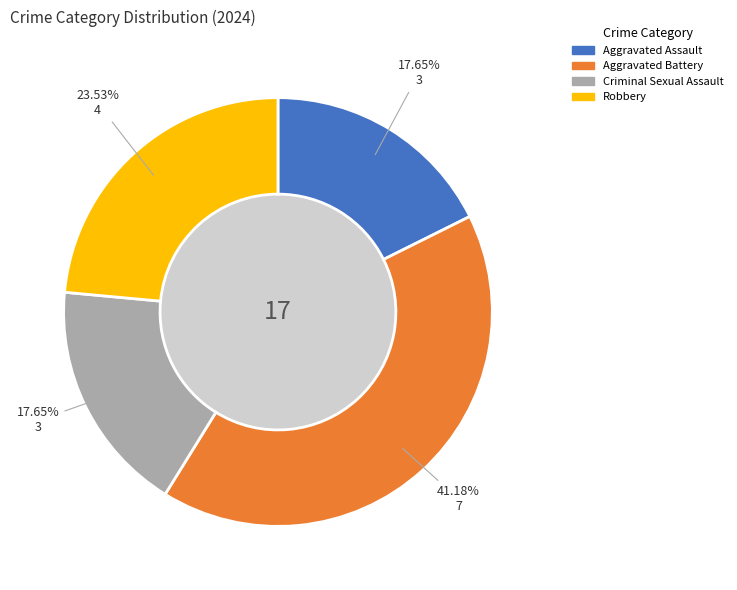

What percentage is the Criminal Sexual Assault slice, to the nearest percent?

18%